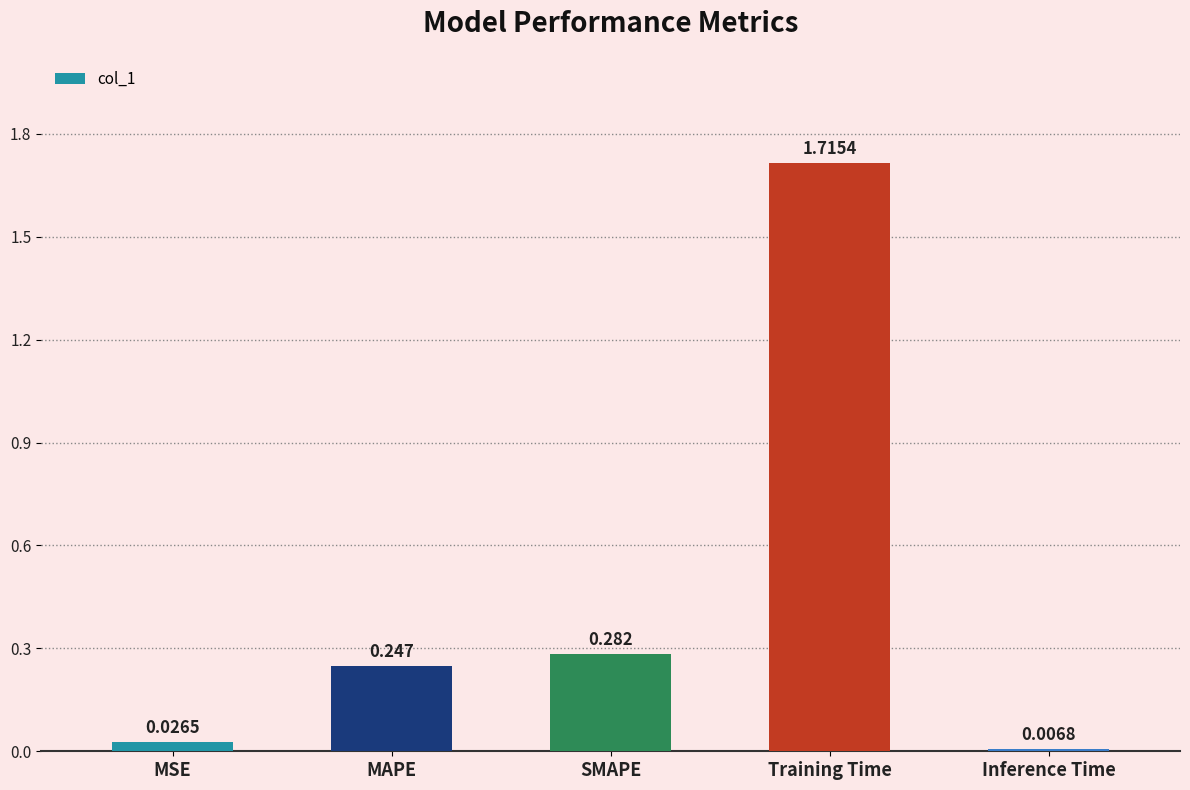

How many bars are there in total?

5